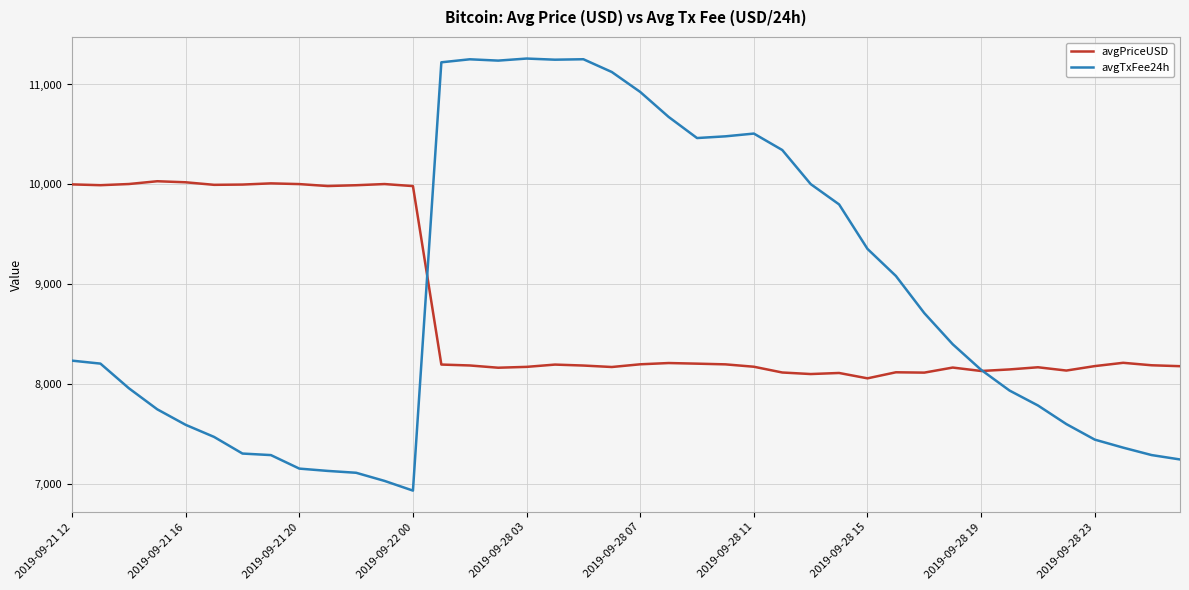

What is the highest value of the avgPriceUSD series?

10030.2